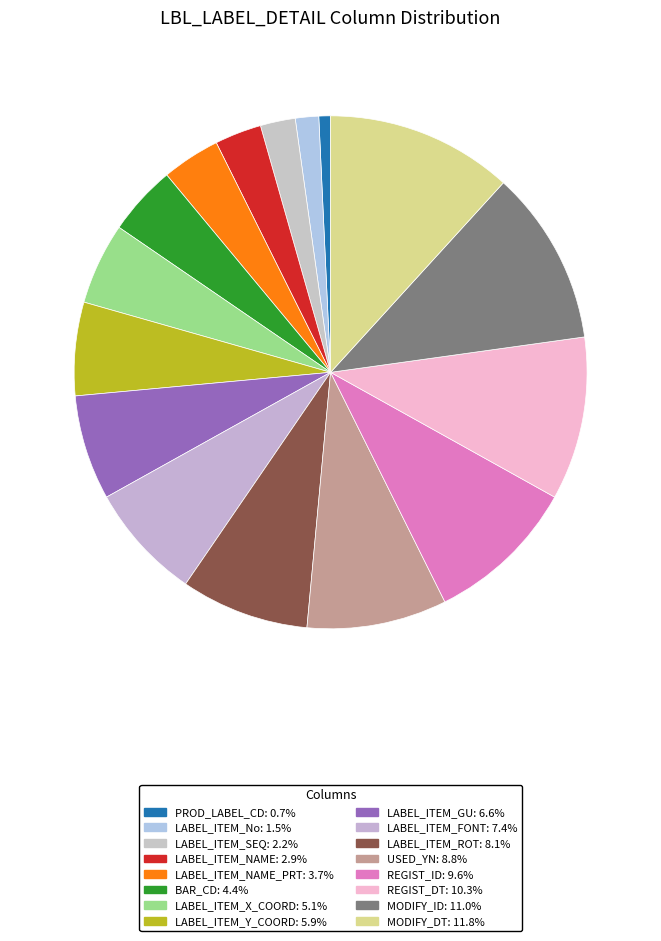

To the nearest percent, what is the average slice percentage?

6%